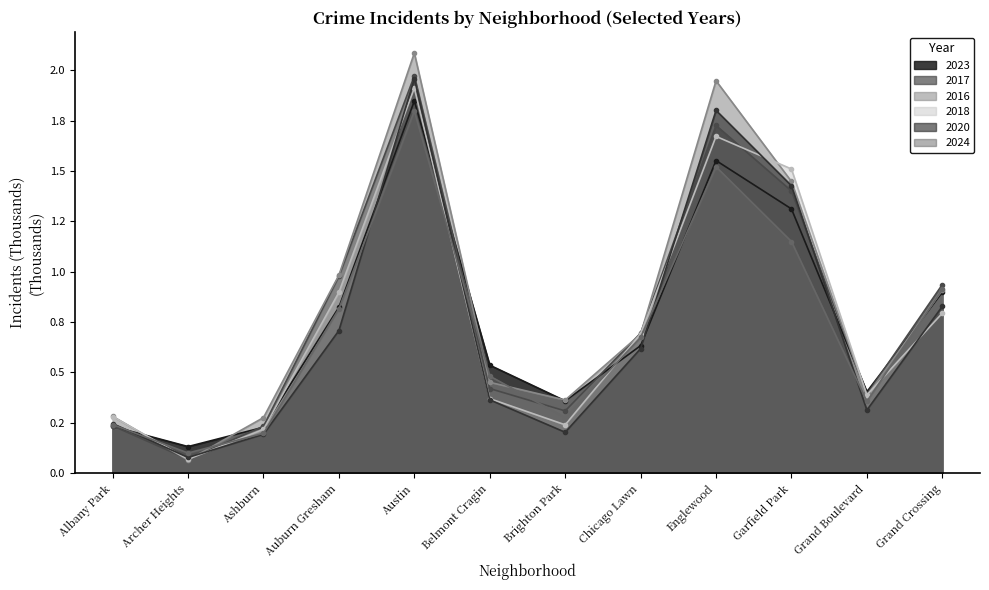

Rank the series at Austin from lowest to highest value.

2024, 2023, 2018, 2020, 2017, 2016